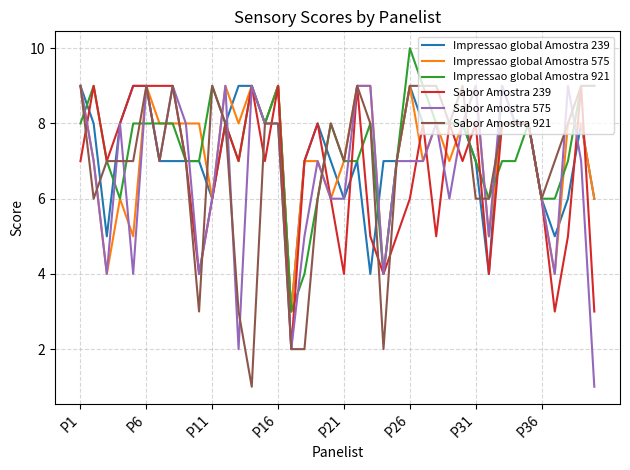

Which series has the largest total across all categories?

Impressao global Amostra 921